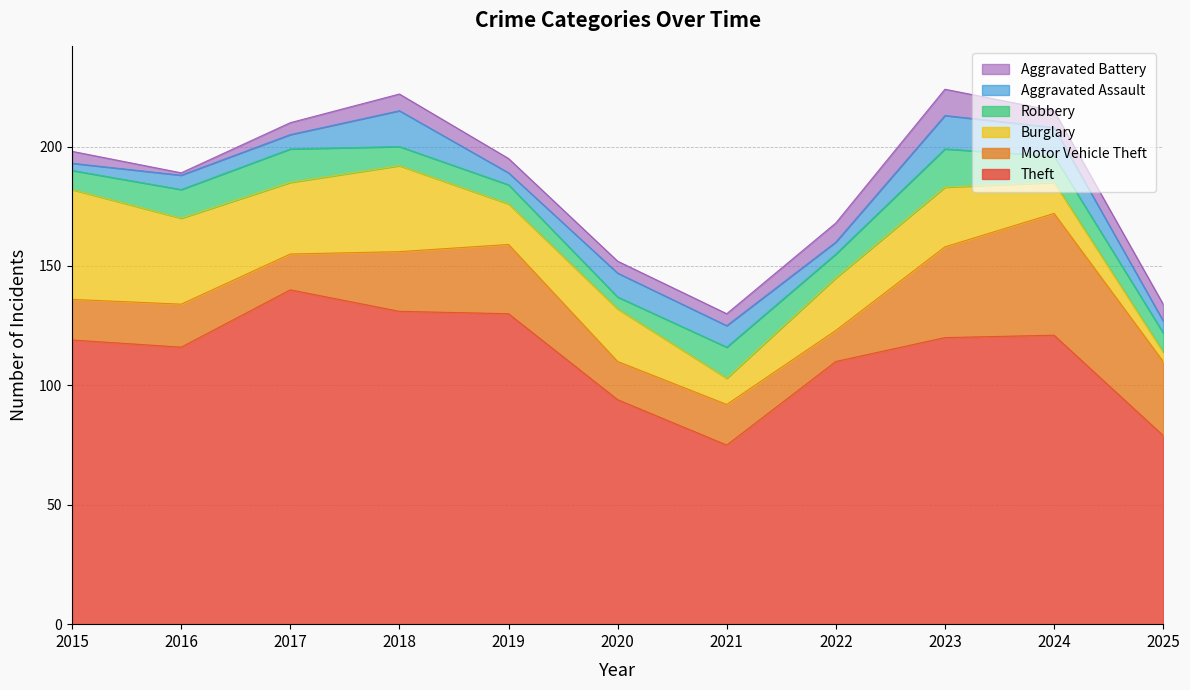

True or false: Aggravated Assault has a value of 3 at 2015.

True